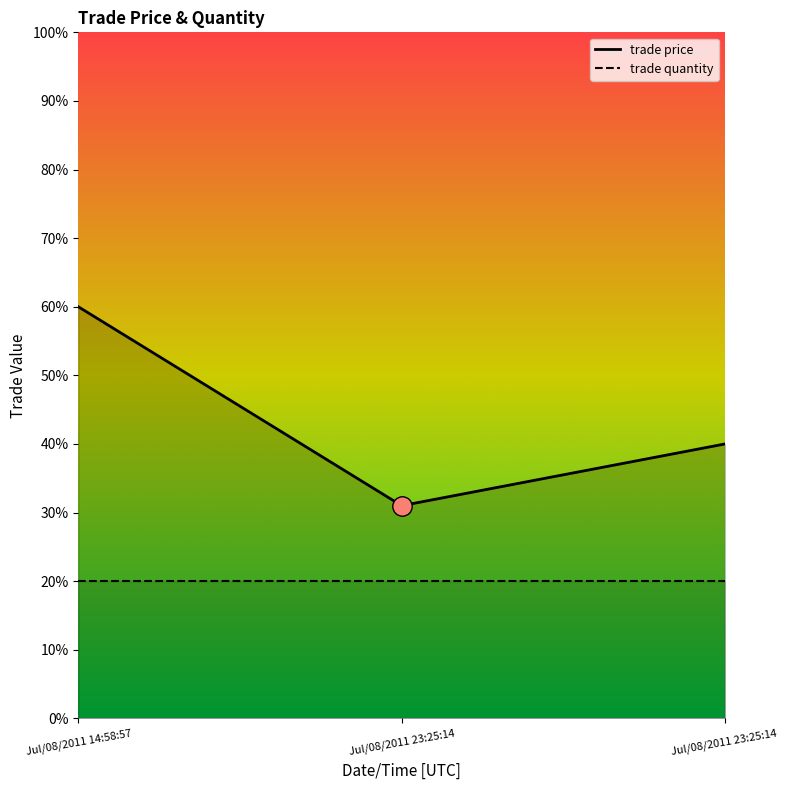

What is the label of the 2nd point from the right?

Jul/08/2011 23:25:14